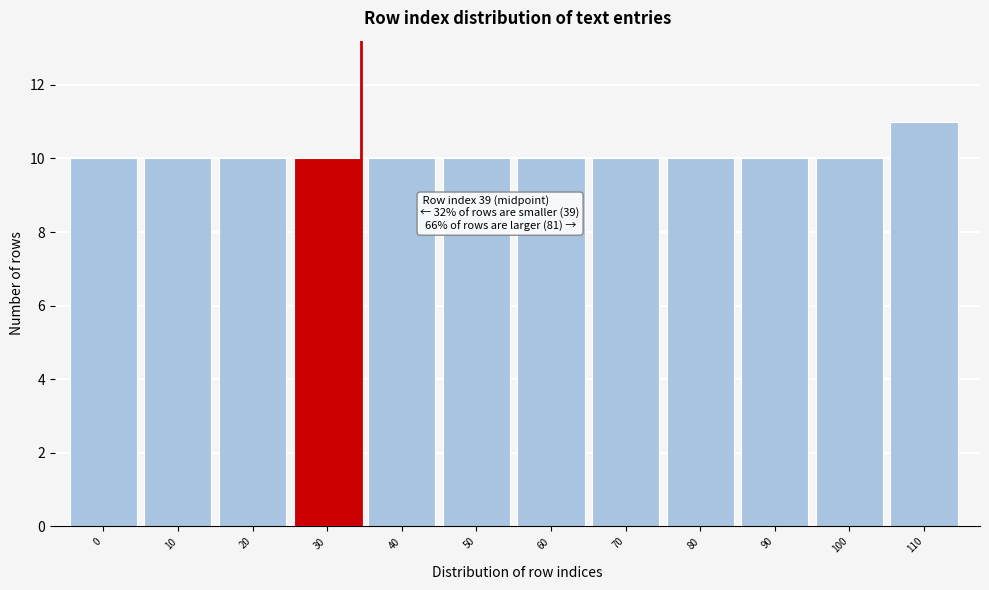

Reading left to right, extract all data points from this chart.

0=10	10=10	20=10	30=10	40=10	50=10	60=10	70=10	80=10	90=10	100=10	110=11